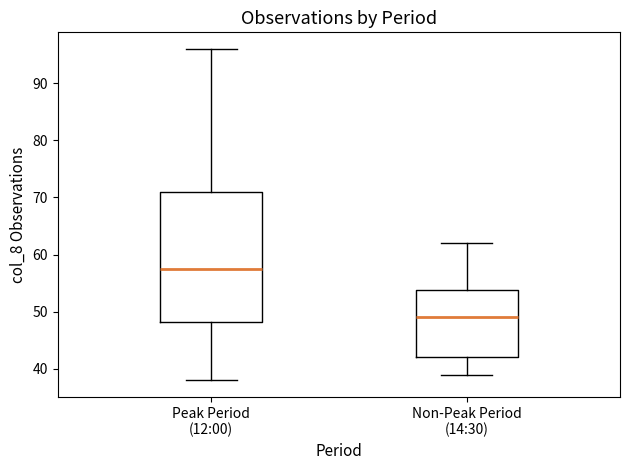

Comparing the boxes themselves (not the whiskers), which one is the tallest?

Peak Period (12:00)